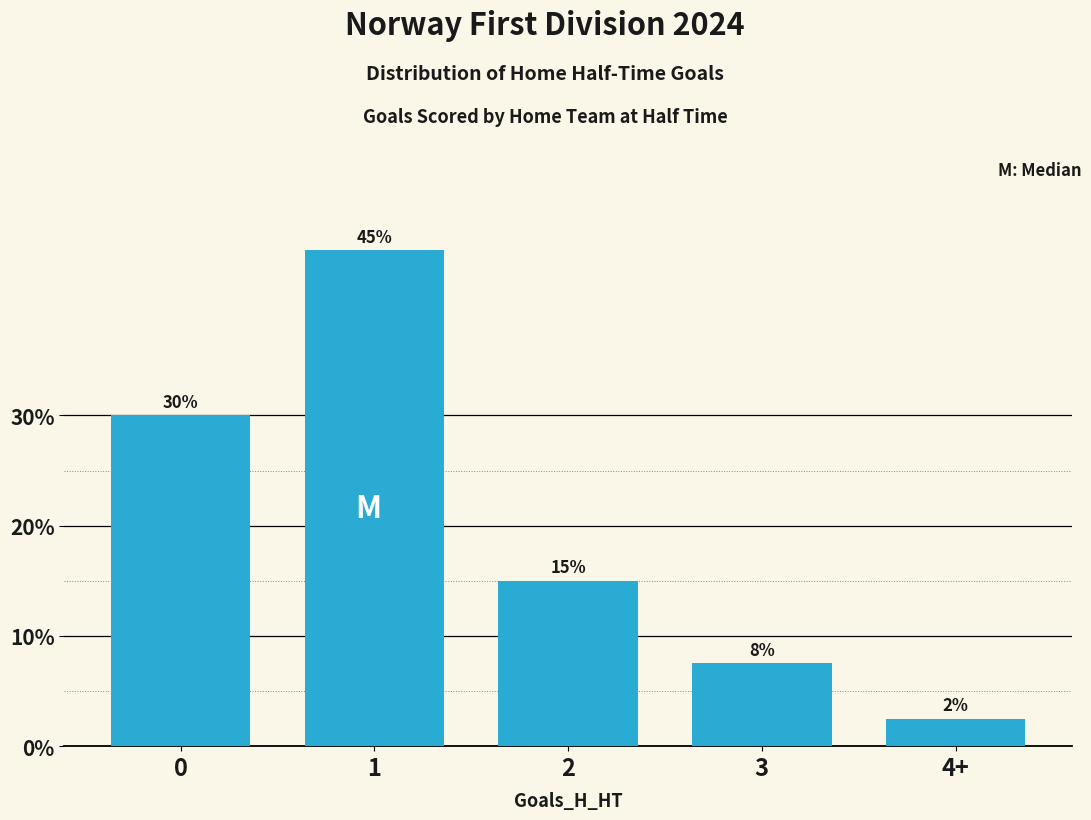

Rank the categories by value from lowest to highest.

4+, 3, 2, 0, 1